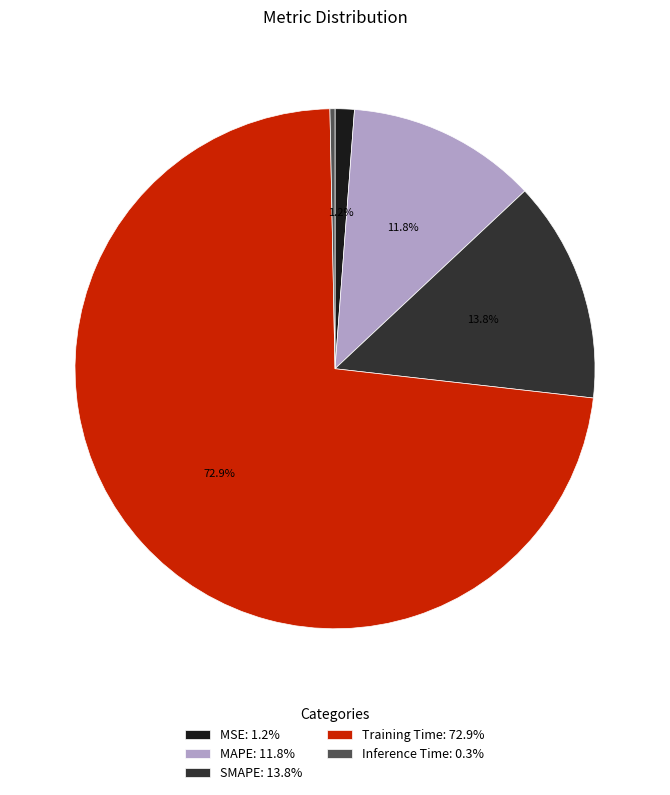

What percentage is the Training Time slice, to the nearest percent?

73%